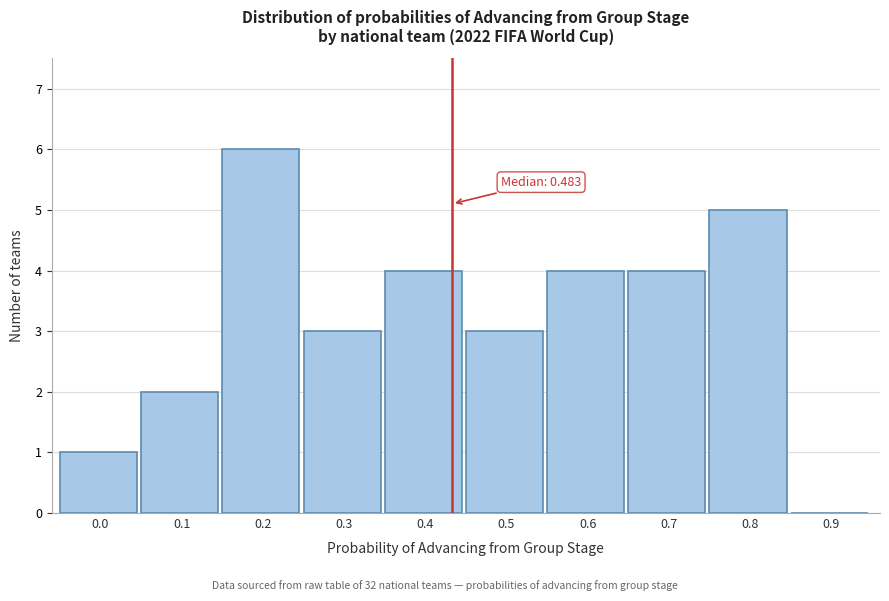

Reading left to right, what are all the values shown in this chart?

0.0=1	0.1=2	0.2=6	0.3=3	0.4=4	0.5=3	0.6=4	0.7=4	0.8=5	0.9=0